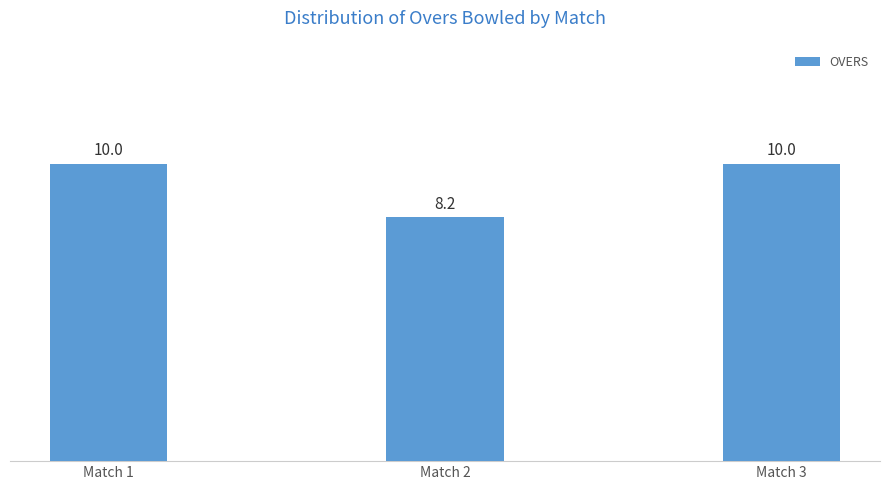

What is the value of the 1st bar from the left?

10.0